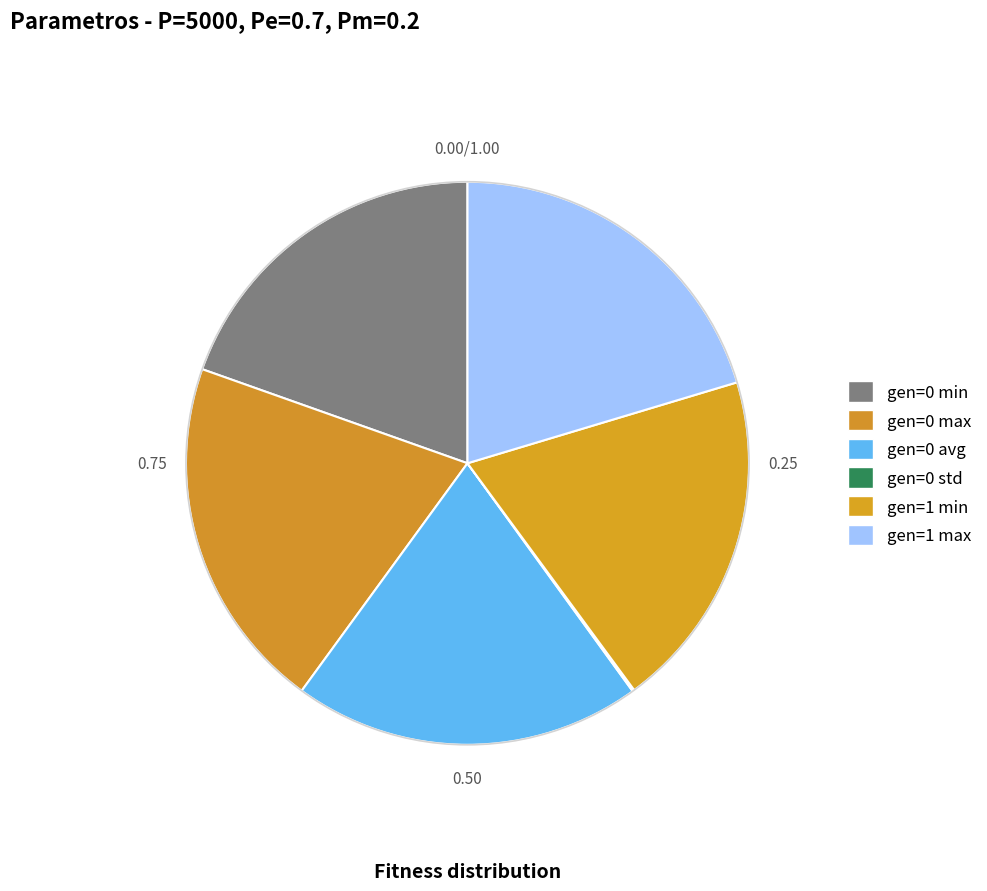

The gen=1 min slice represents 20% of the pie. True or false?

True